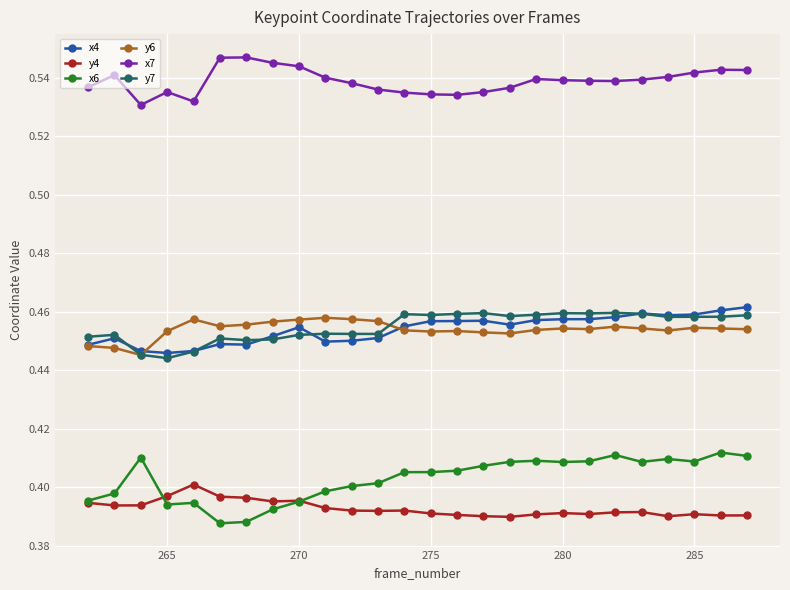

Which series has the largest range (max minus min)?

x6